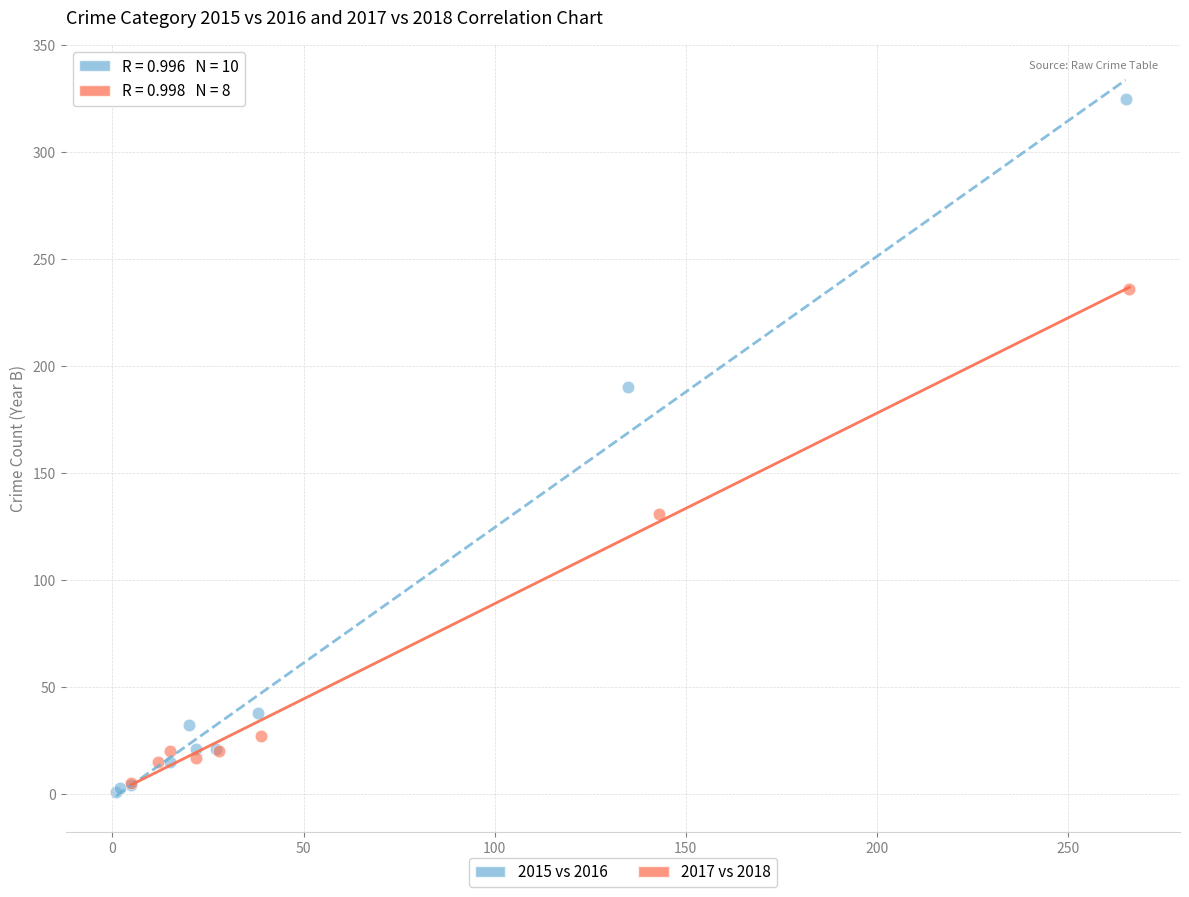

Which series contains the highest Y value?

2015 vs 2016